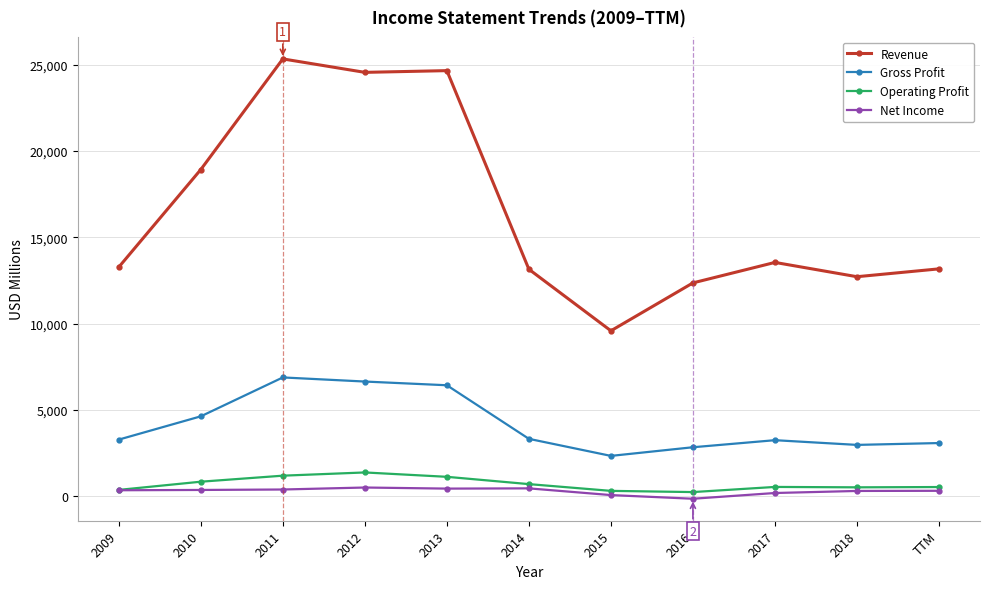

Which series has the widest spread of values?

Revenue